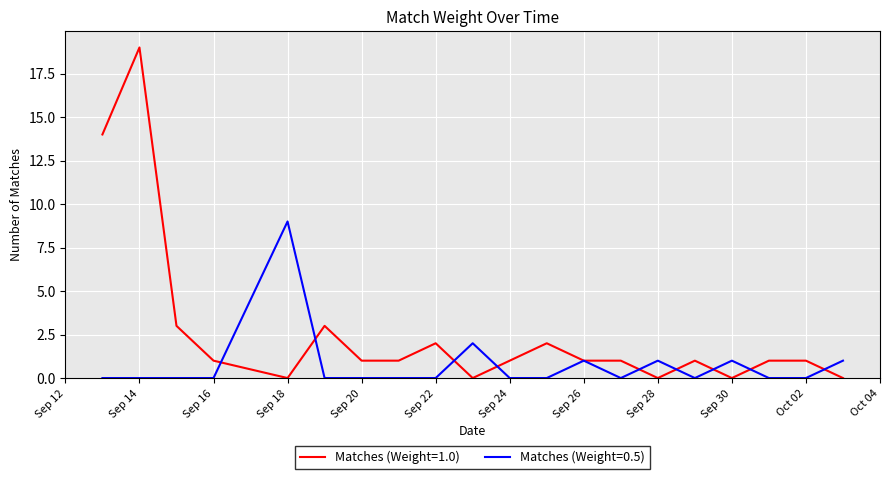

How many lines are shown in the chart?

2